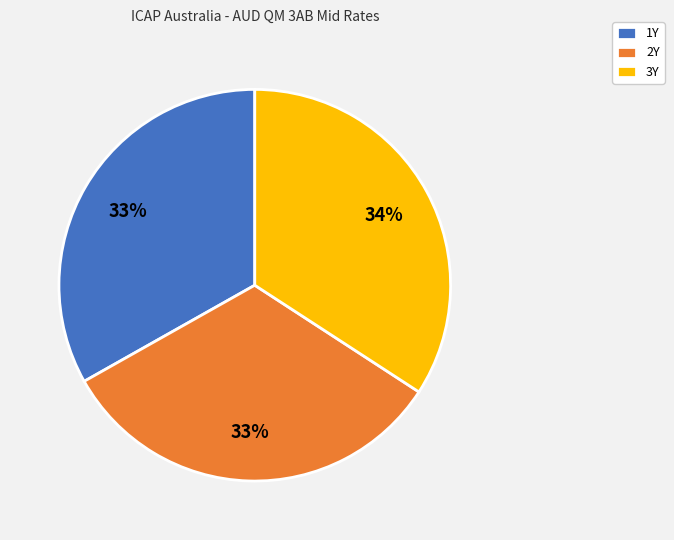

To the nearest percent, what is the combined percentage of 3Y and 2Y?

67%